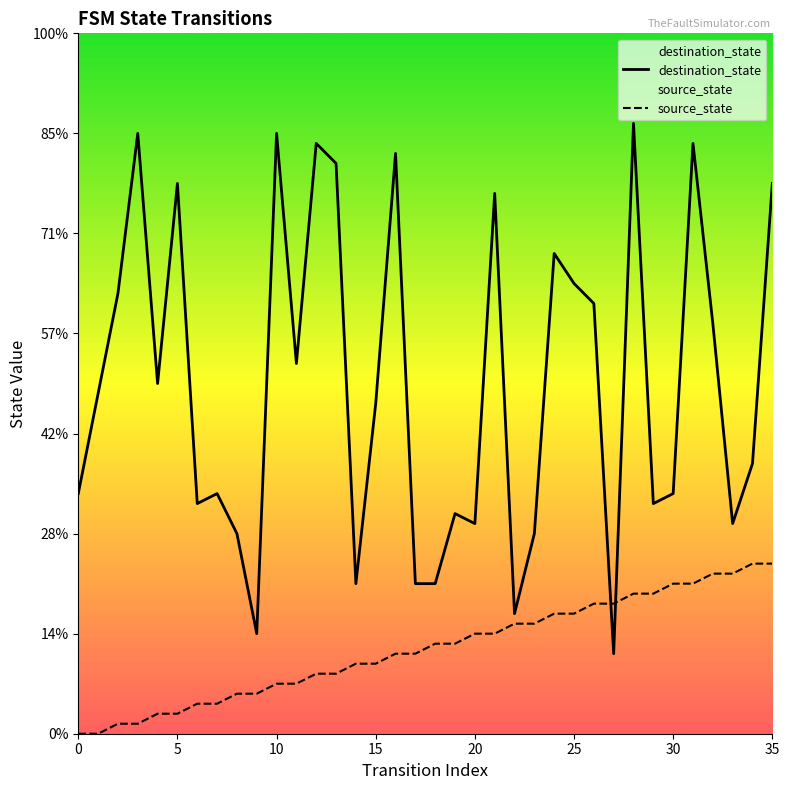

What is the sum of the destination_state values at 29 and 14?

38